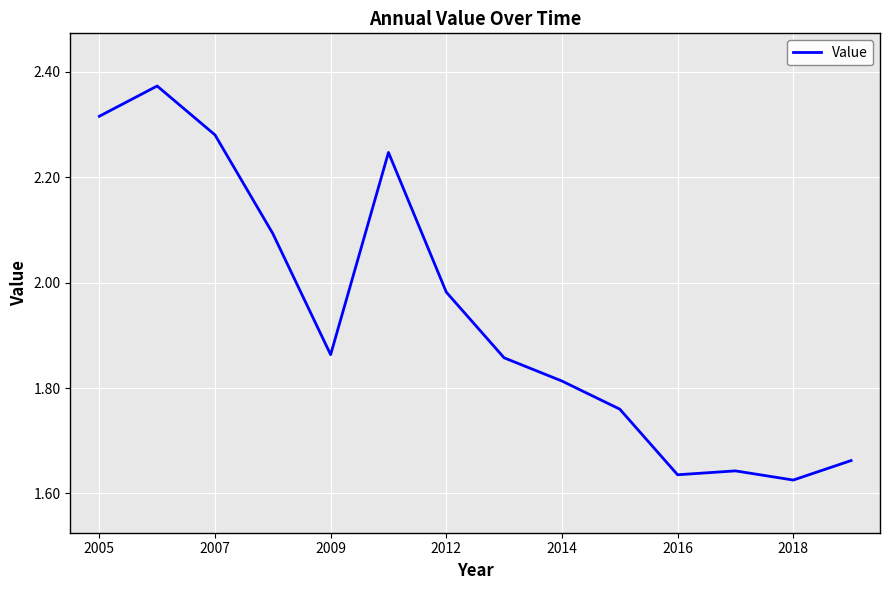

How many lines are shown in the chart?

1